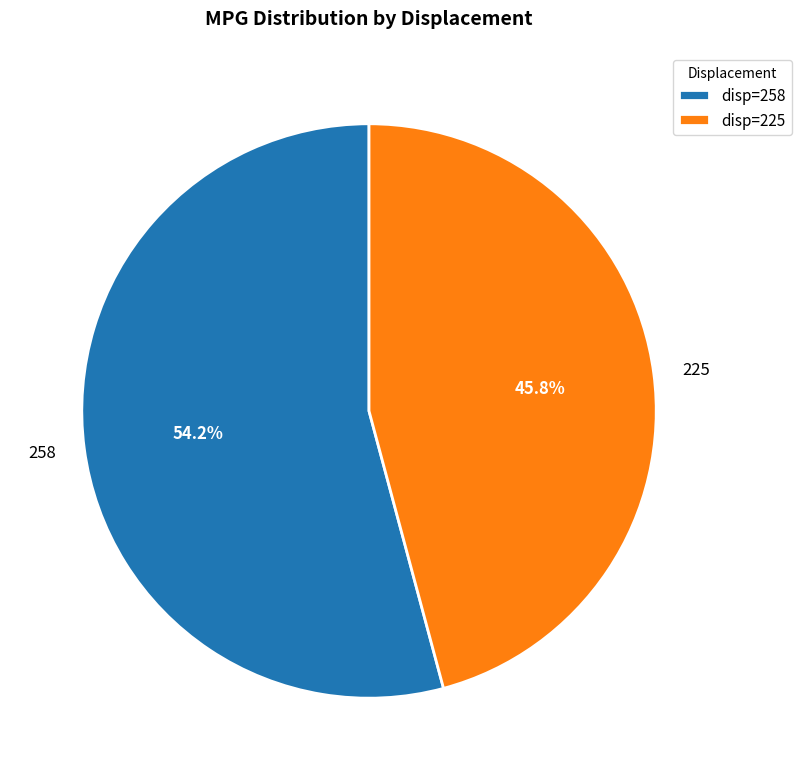

Is the sum of 258 and 225 greater than half?

Yes